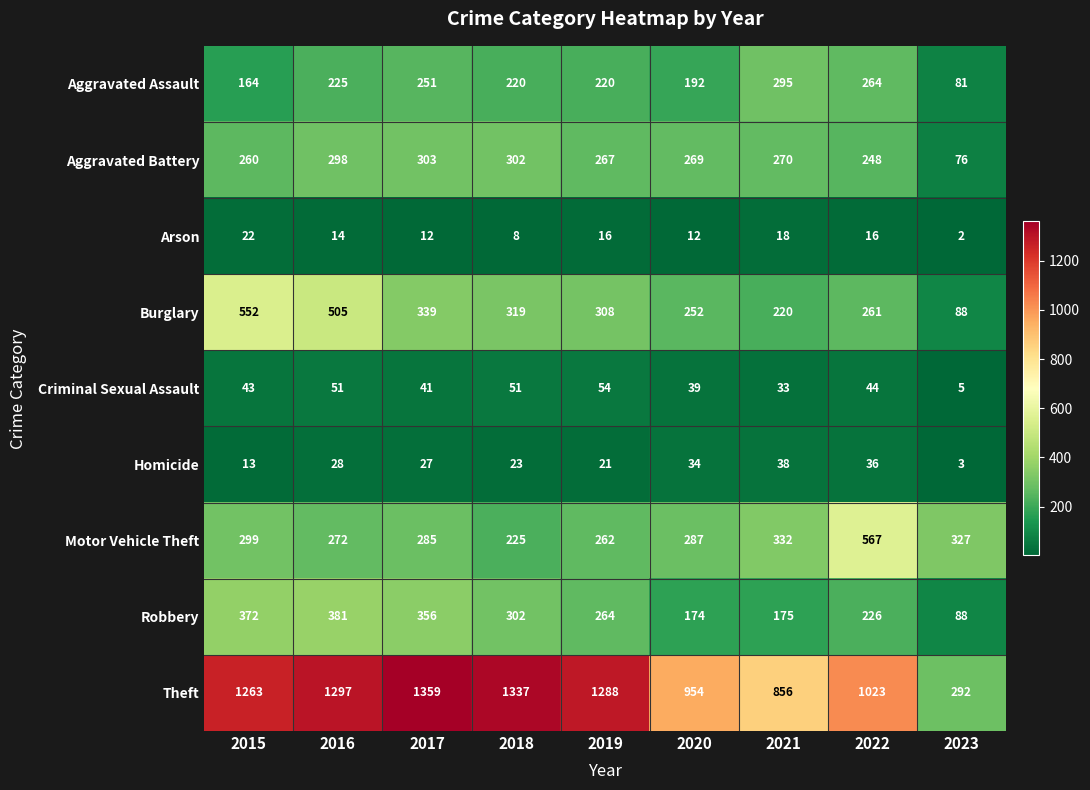

What is the spread (max minus min) of values at 2016?

1283